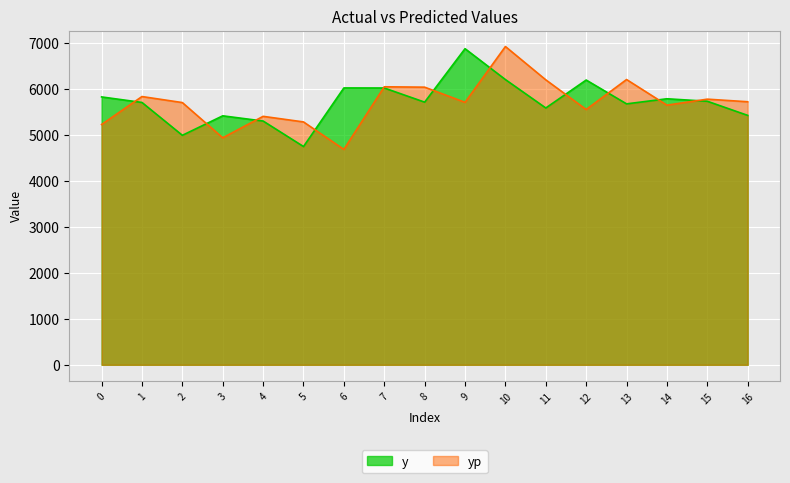

How many values in the y series exceed 5712?

9